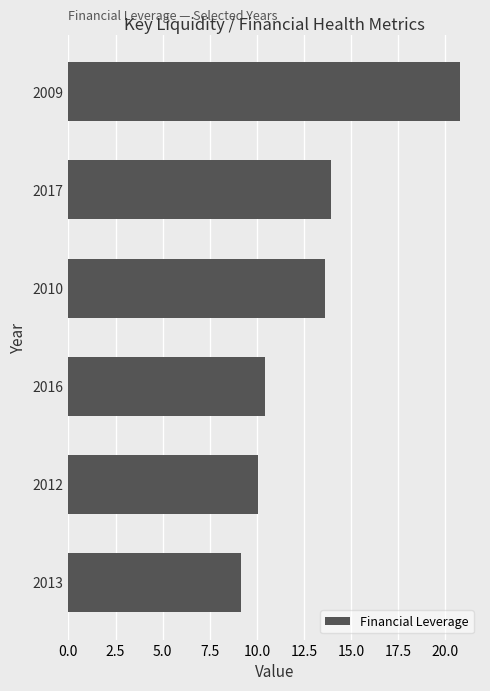

What is the sum of all values?

78.0